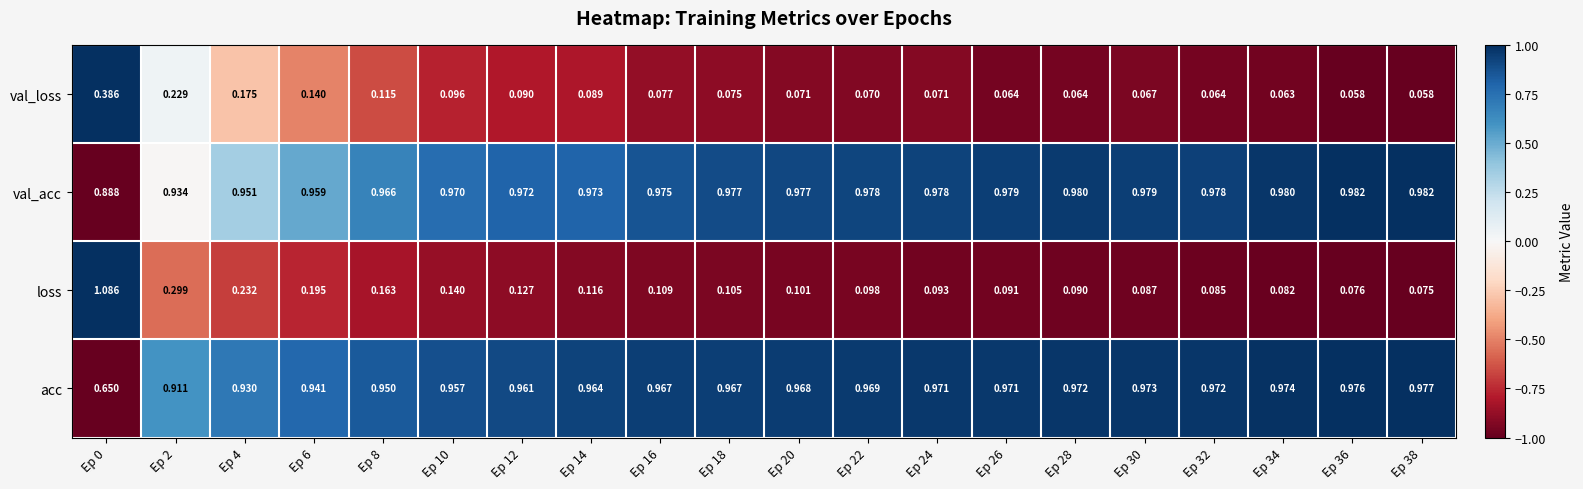

Which series has the largest range (max minus min)?

loss